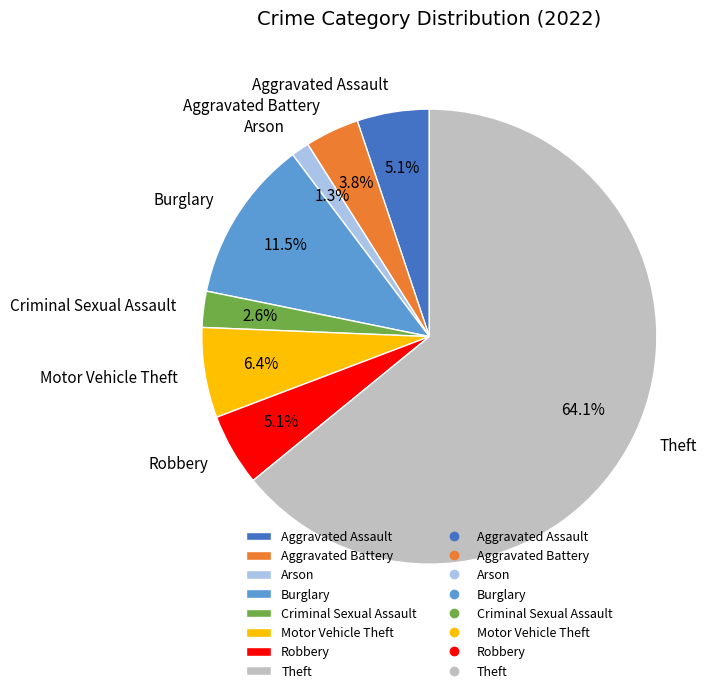

What percentage is the Motor Vehicle Theft slice, to the nearest percent?

6%